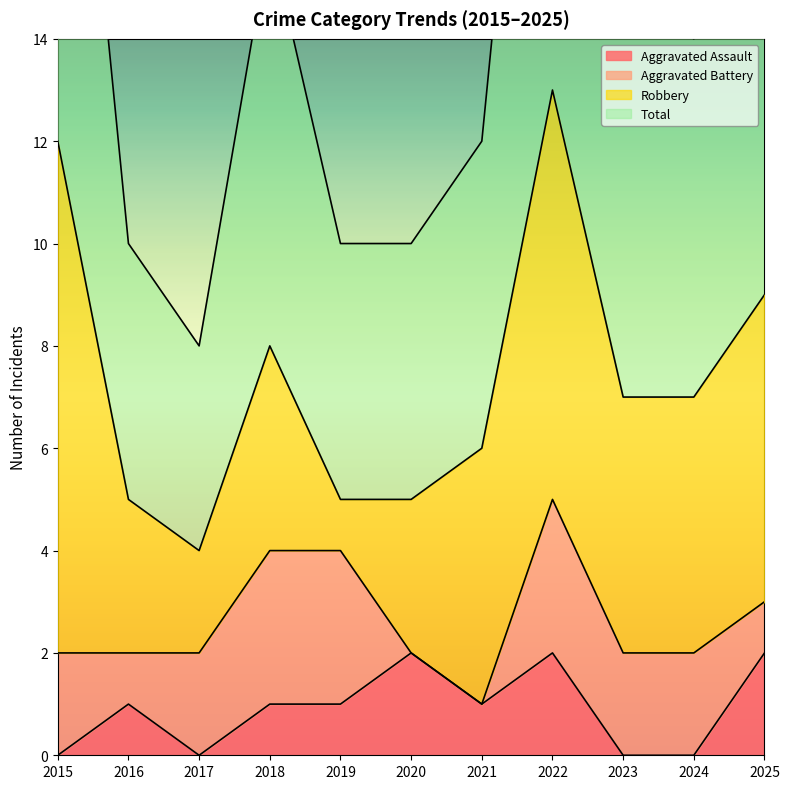

The Aggravated Assault series shows 3 at 2022. True or false?

False